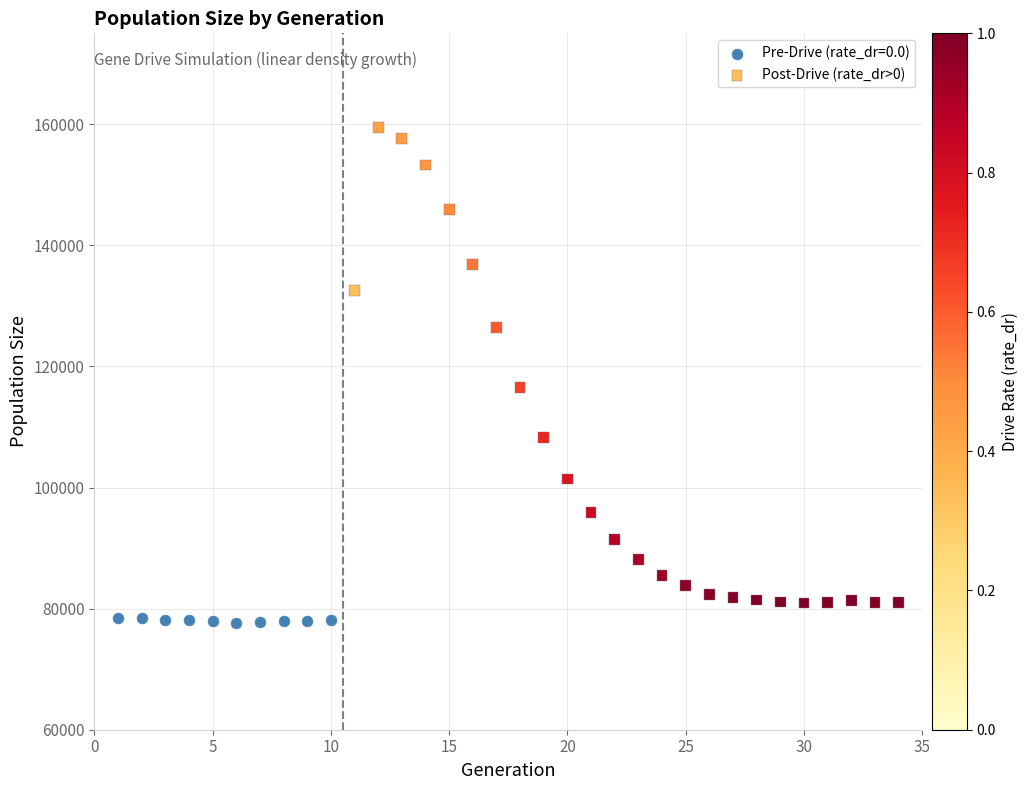

Which series contains the highest Y value?

Post-Drive (rate_dr>0)